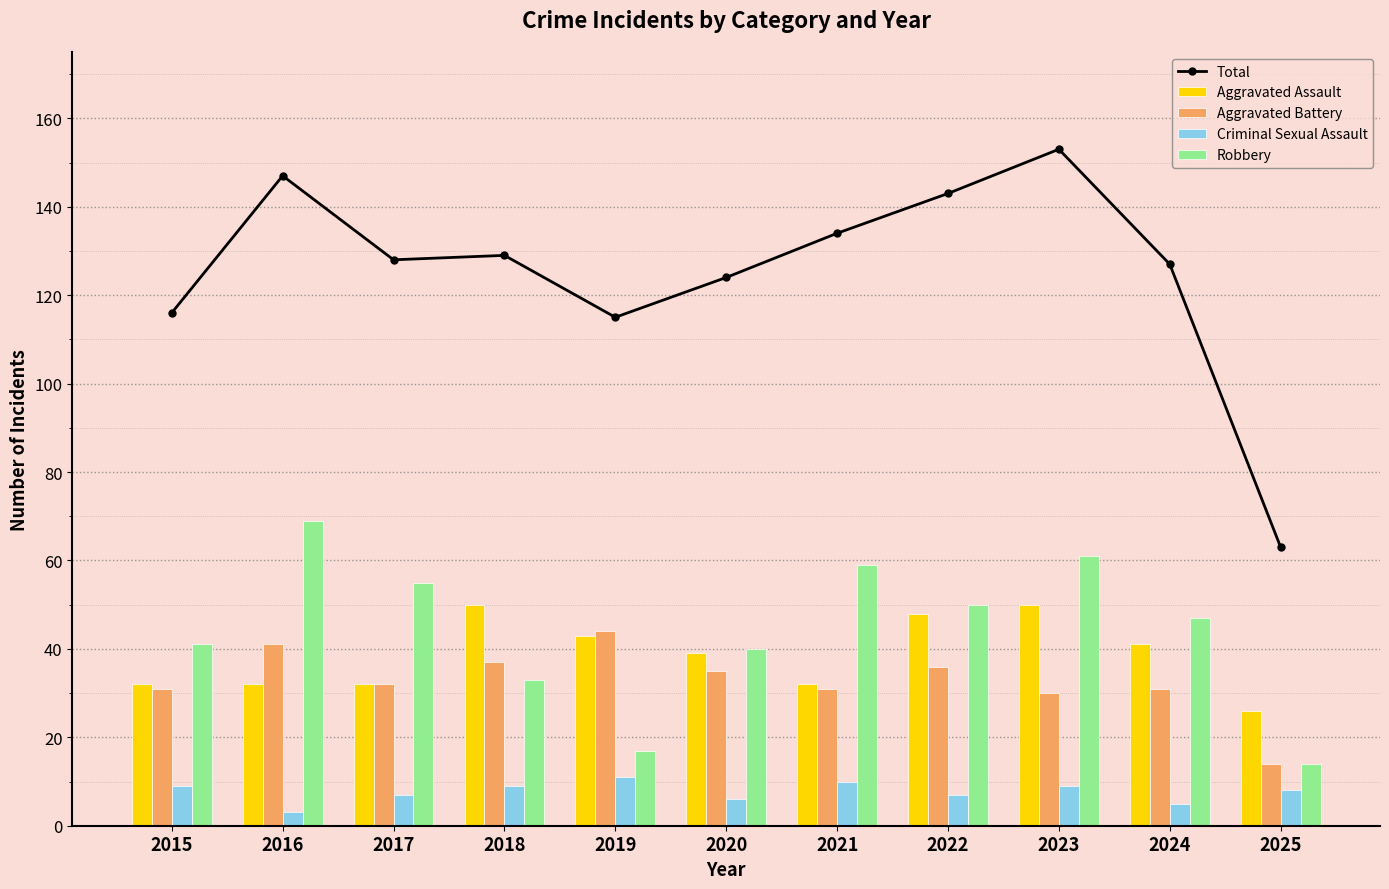

At which label does Aggravated Assault reach its minimum?

2025